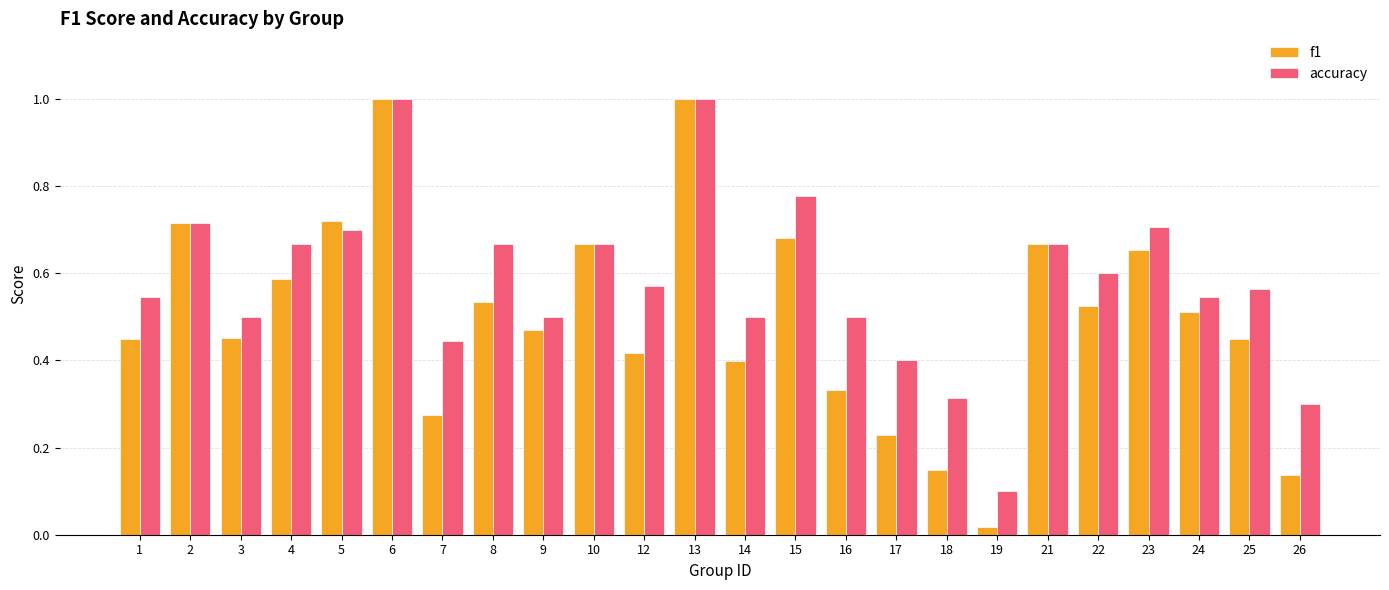

Between 8 and 23, which series saw the biggest shift?

f1